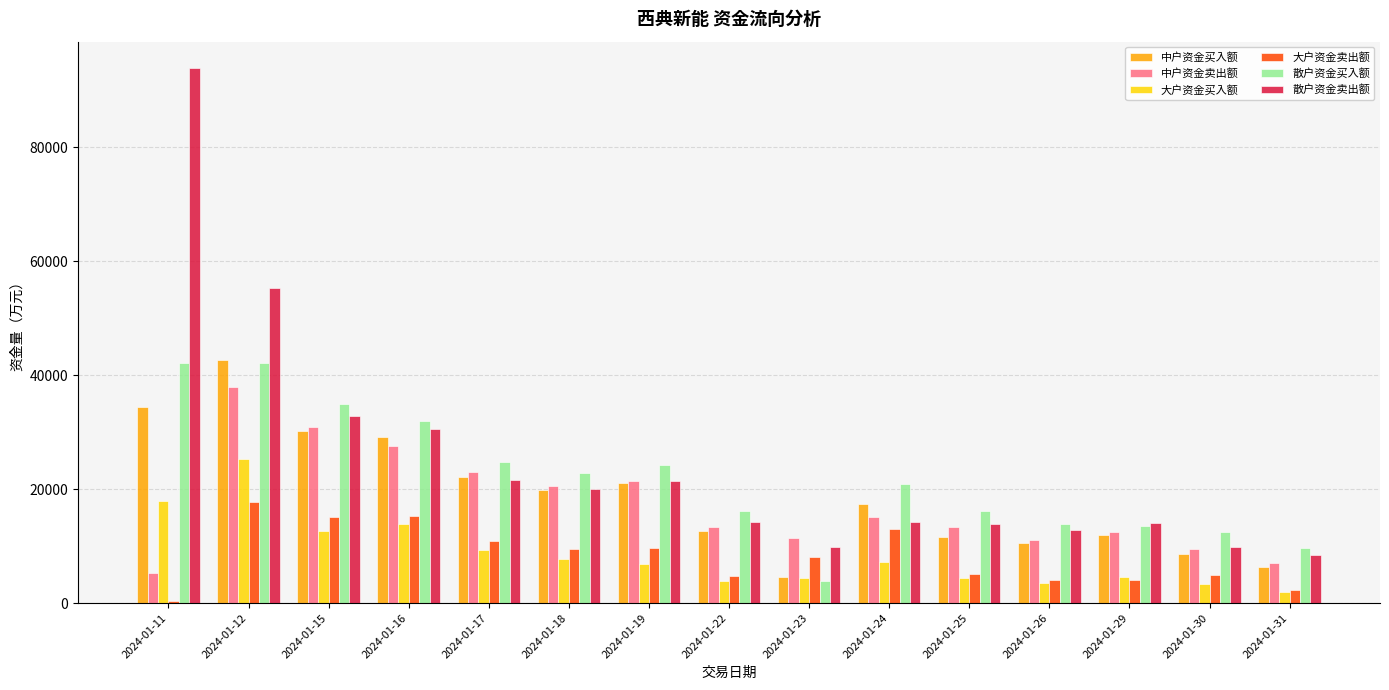

Is the value of 散户资金卖出额 at 2024-01-17 greater than the value of 散户资金买入额 at 2024-01-19?

No